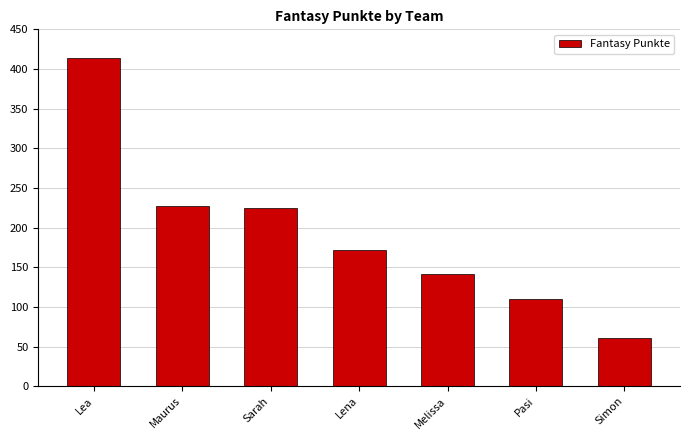

Are the bars grouped side by side (vs. stacked)?

No